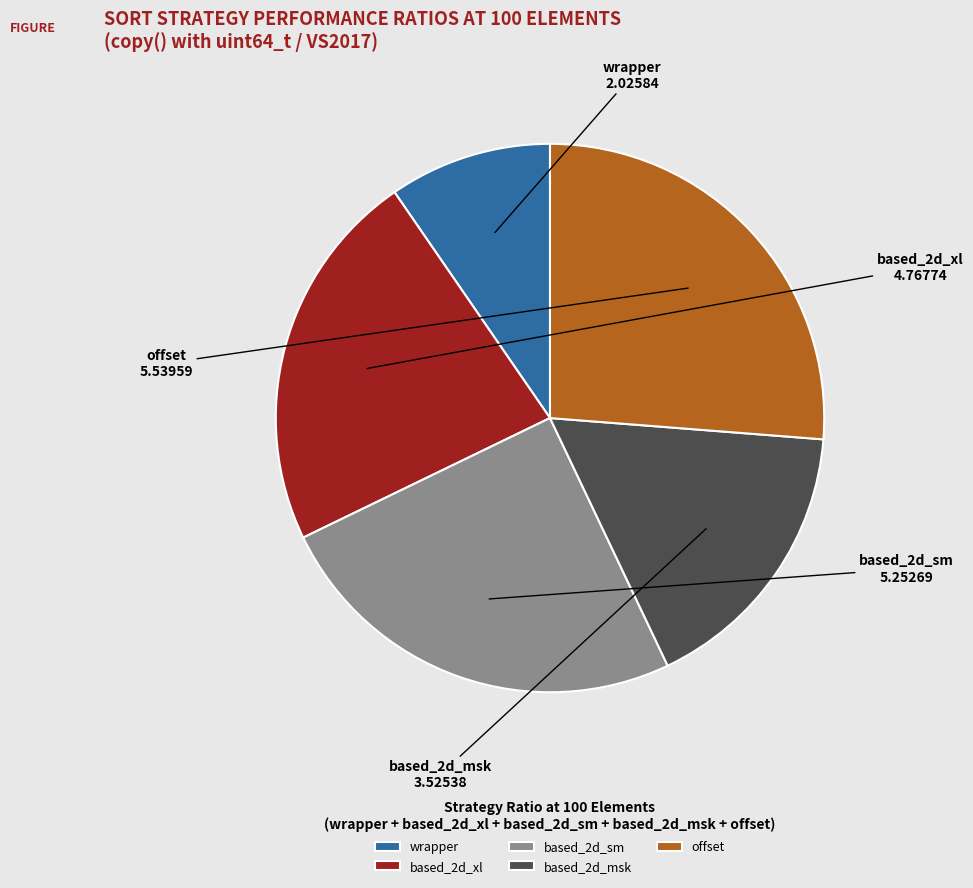

Is based_2d_sm the majority of the pie?

No